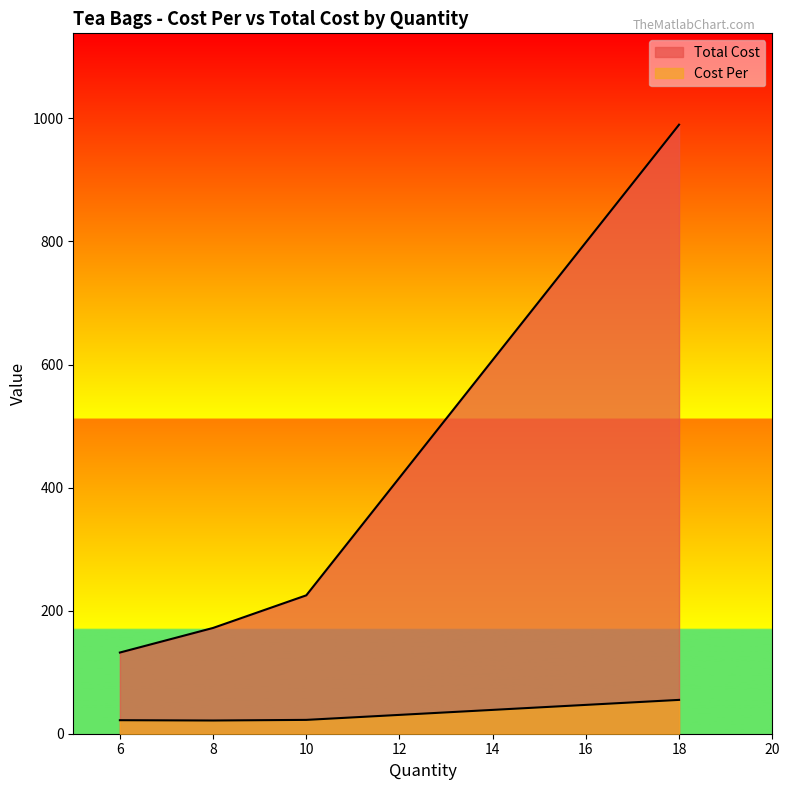

The Cost Per series shows 55.0 at 18. True or false?

True